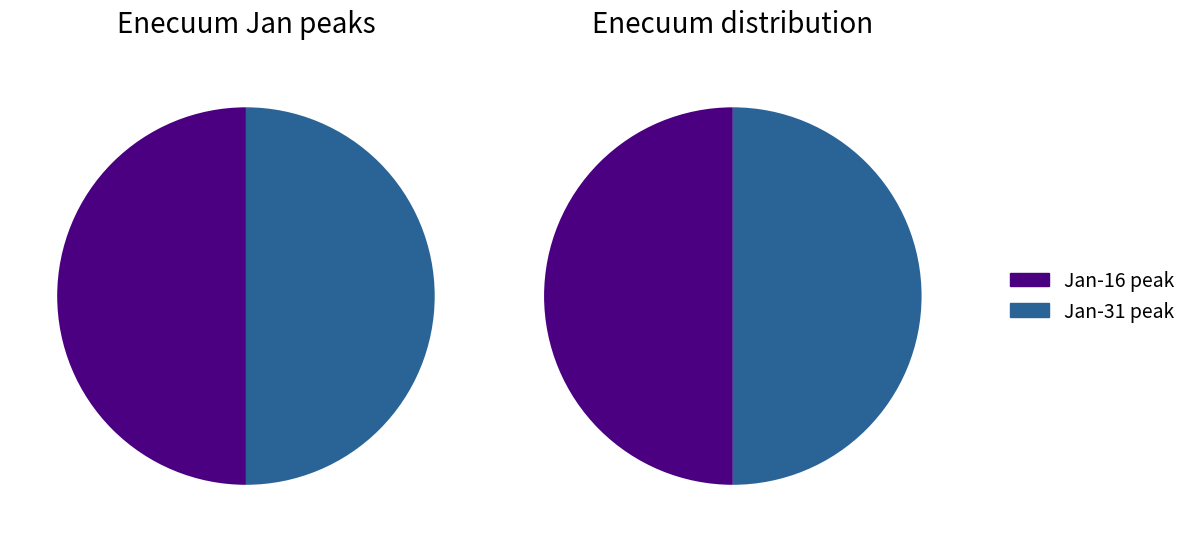

Combined, do 33 and 17 account for over 50%?

No